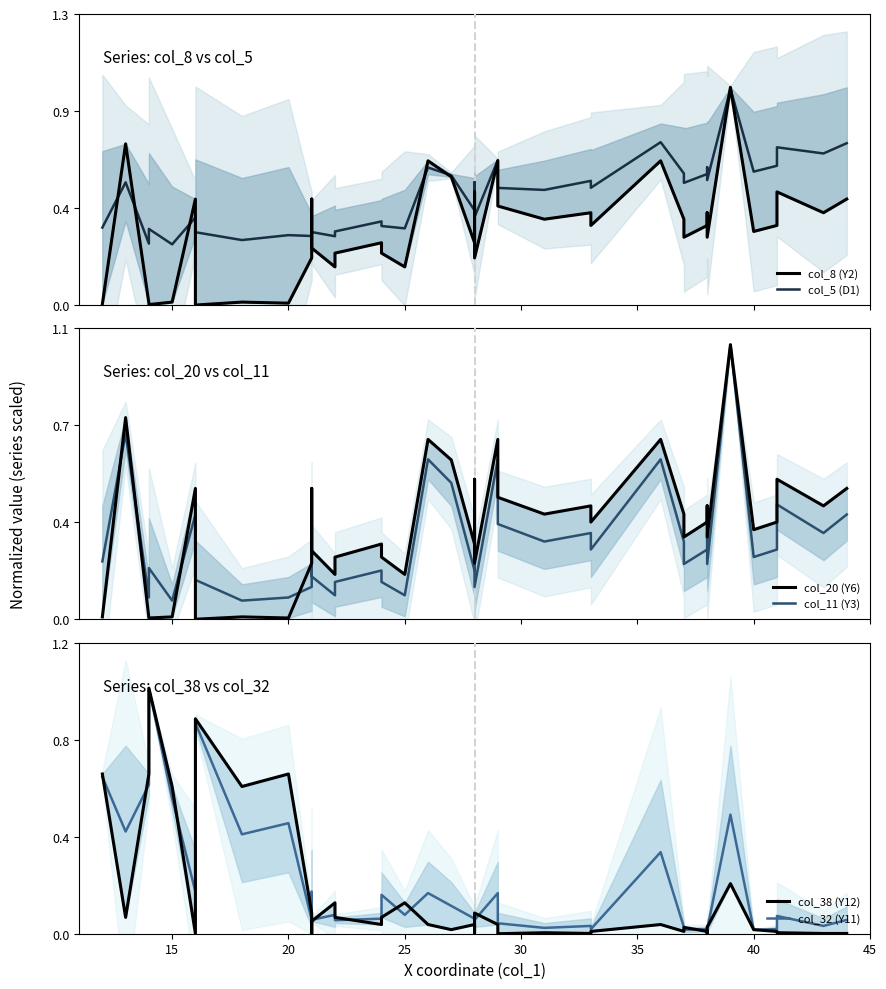

What is the difference between the second highest and minimum values in the col_20 (Y6) series?

0.7